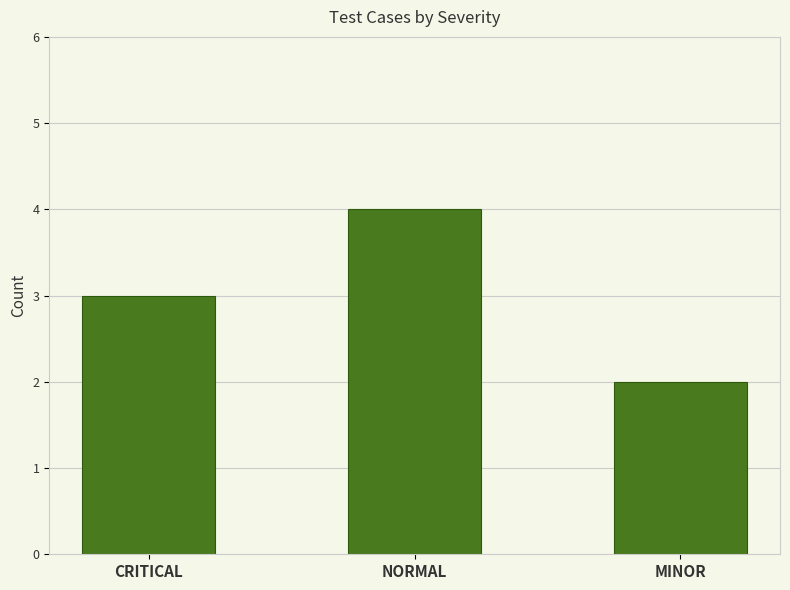

Is it true that the value at MINOR is 3?

False